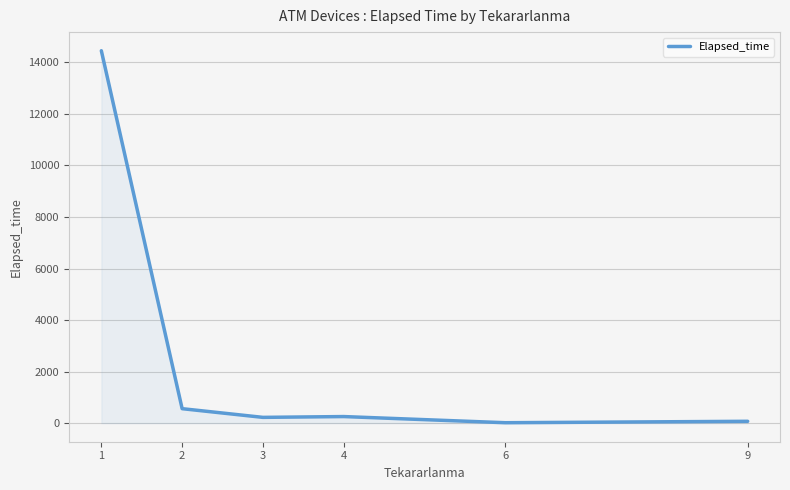

Where is the data nearest to the value 7233?

2